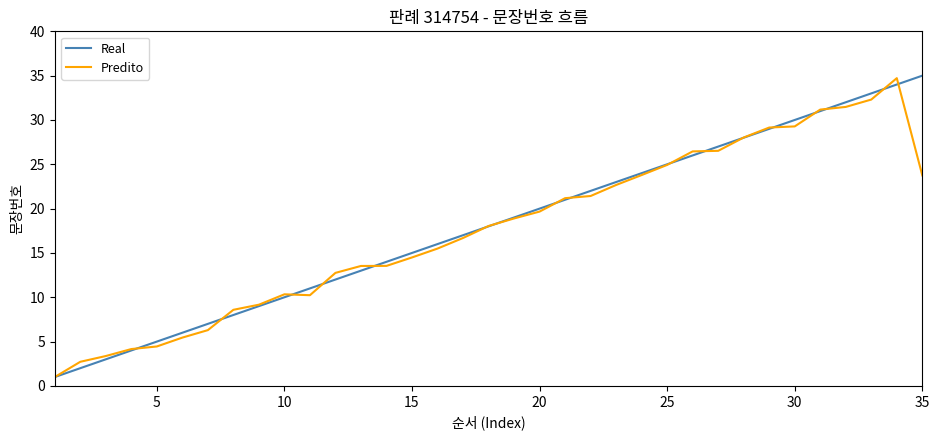

What is the minimum value for Real?

1.0